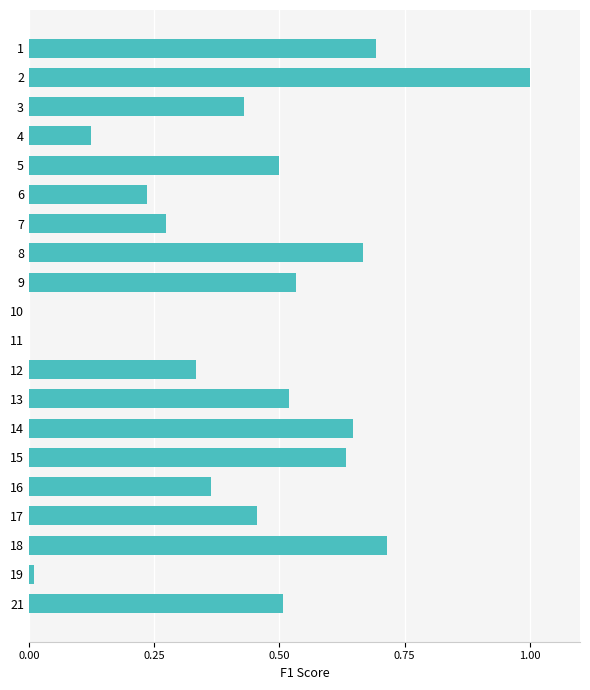

What is the maximum value shown in the chart?

1.0